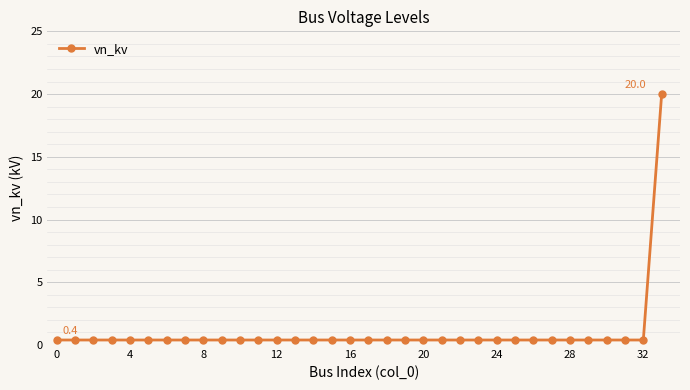

What is the difference between the maximum and minimum values?

19.6